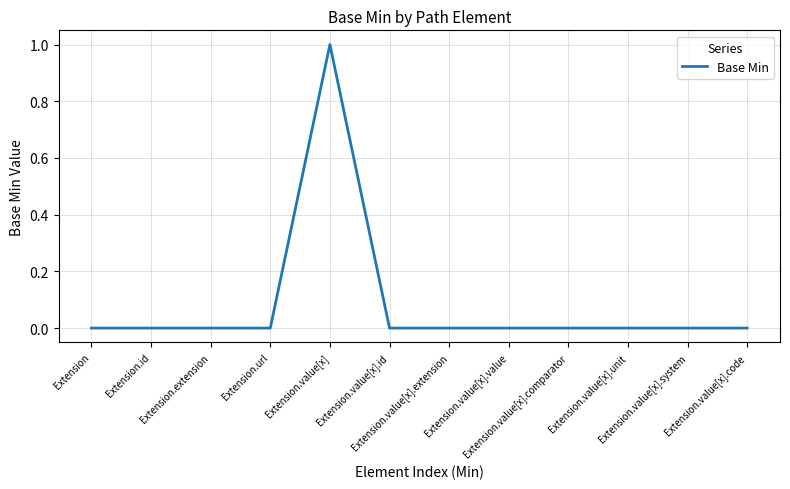

Reading left to right, extract all data points from this chart.

0	0	0	0	1	0	0	0	0	0	0	0